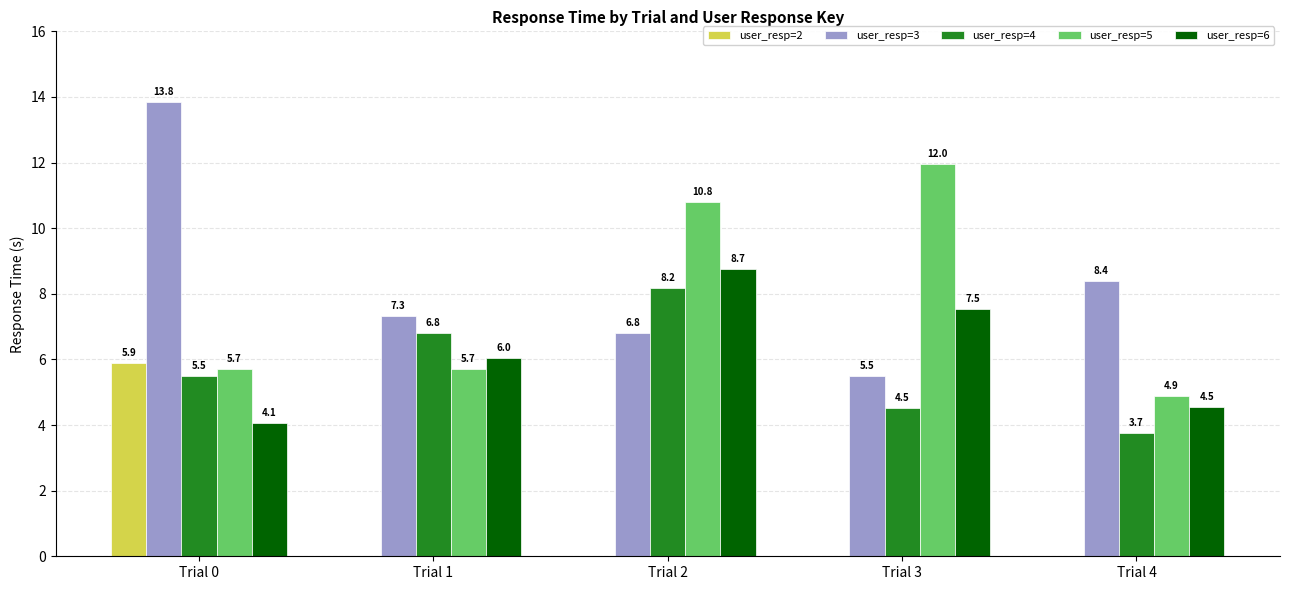

Which series changed the most between Trial 0 and Trial 2?

user_resp=3